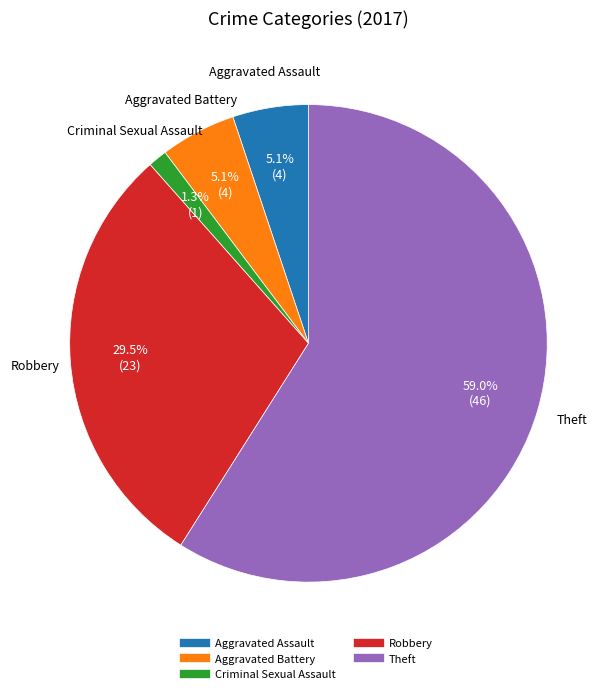

Which category has the smallest portion of the pie?

Criminal Sexual Assault